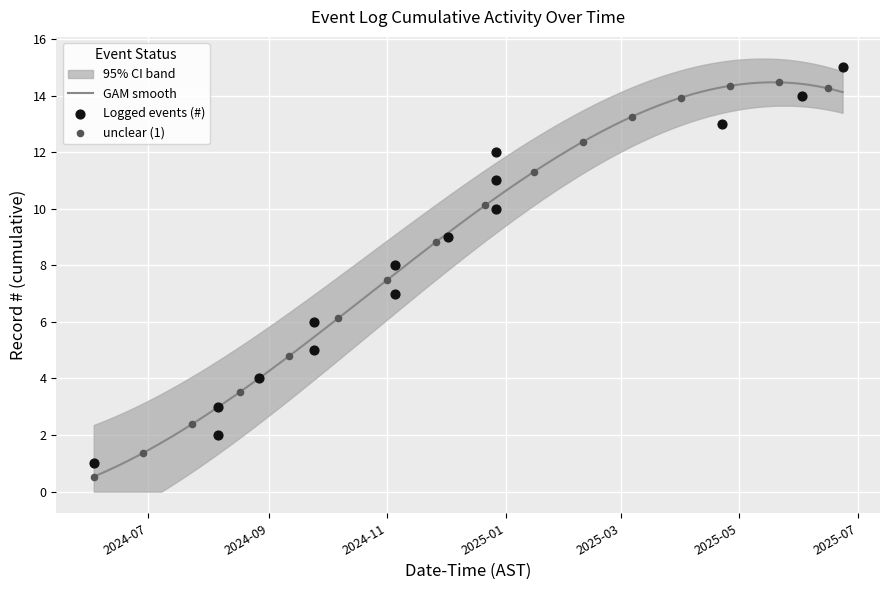

Which has a higher value, 2024-08-06 or 2024-11-05?

2024-11-05